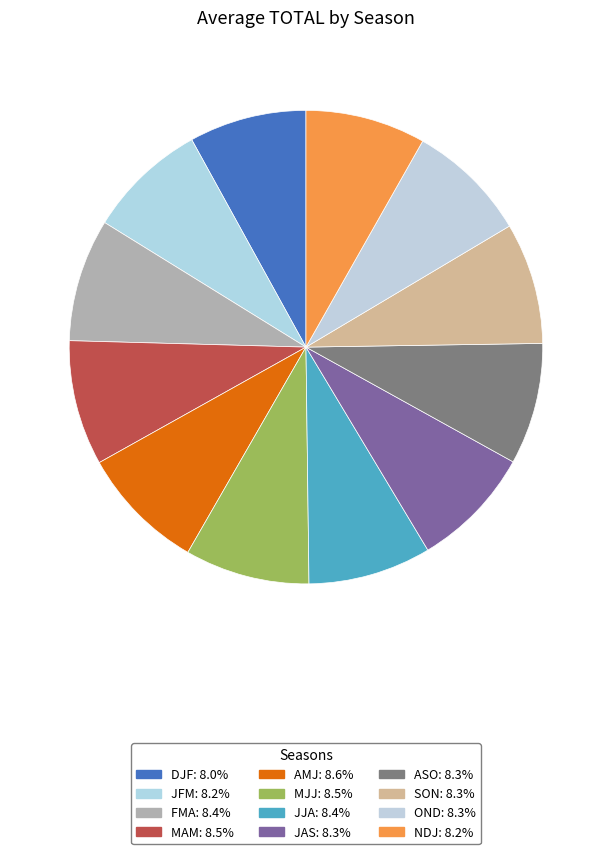

How many slices are in this pie chart?

12